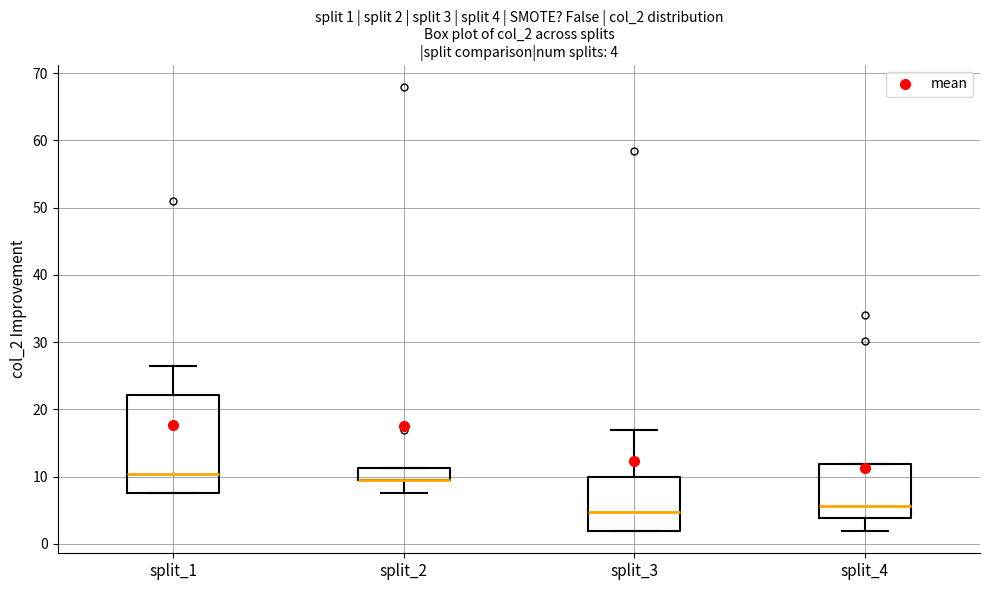

Comparing the boxes themselves (not the whiskers), which one is the tallest?

split_1